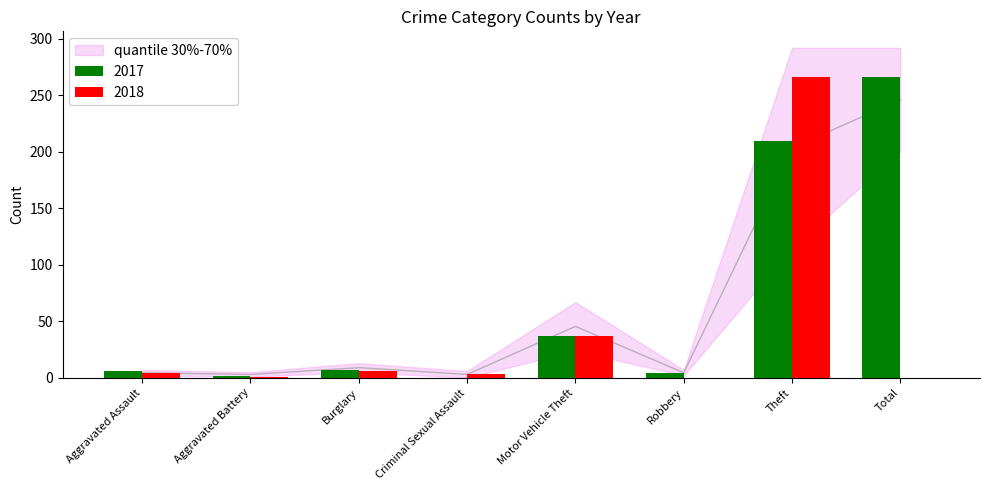

How many groups of bars are there?

8